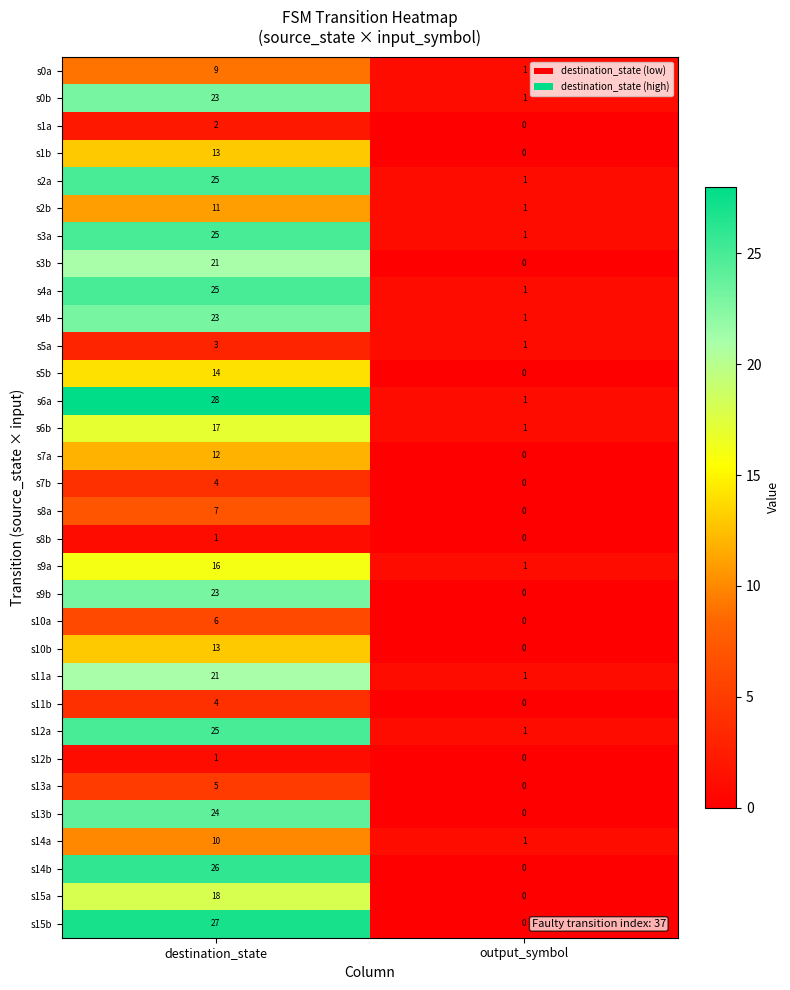

What is the difference between the highest and lowest values at destination_state?

27